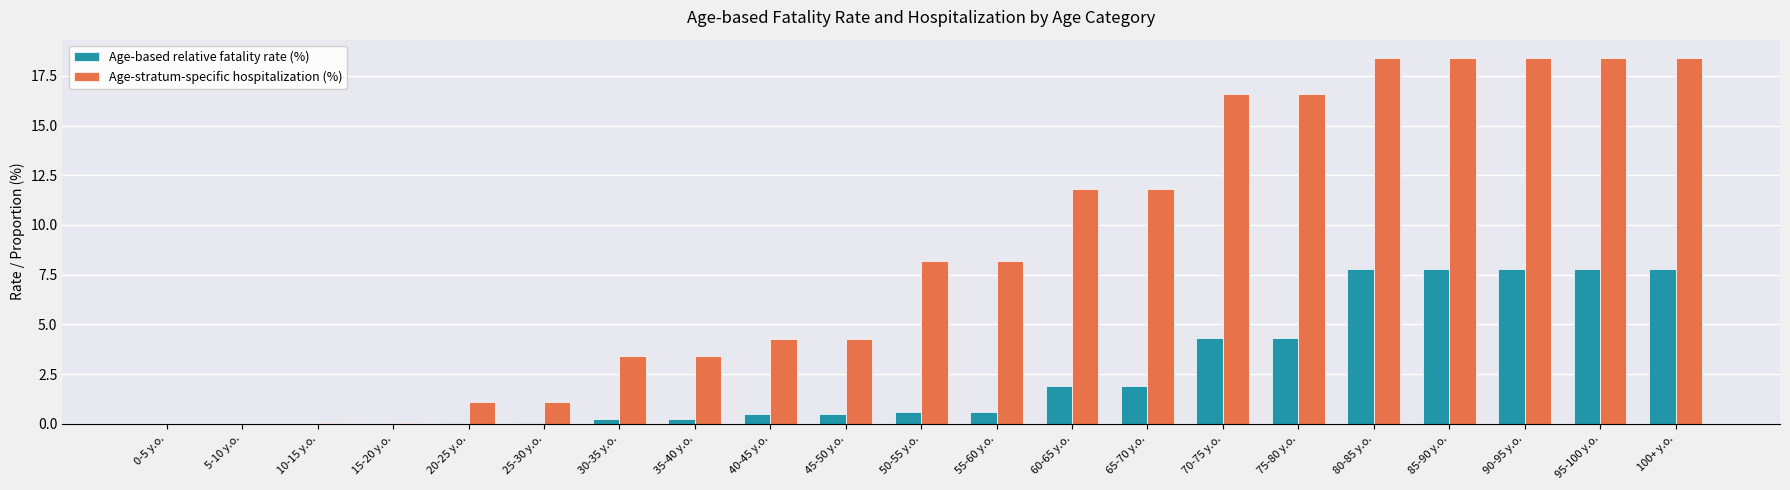

Which series changed the most between 45-50 y.o. and 95-100 y.o.?

Age-stratum-specific hospitalization (%)